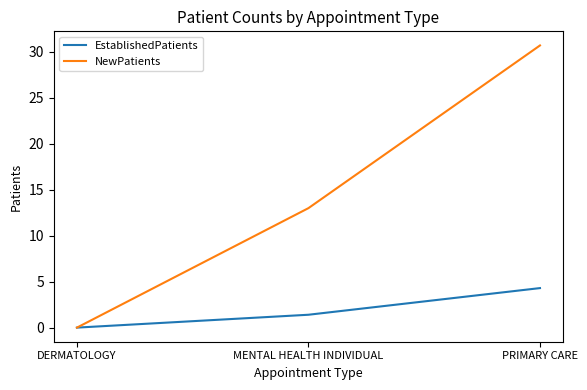

At which label does NewPatients reach its minimum?

DERMATOLOGY